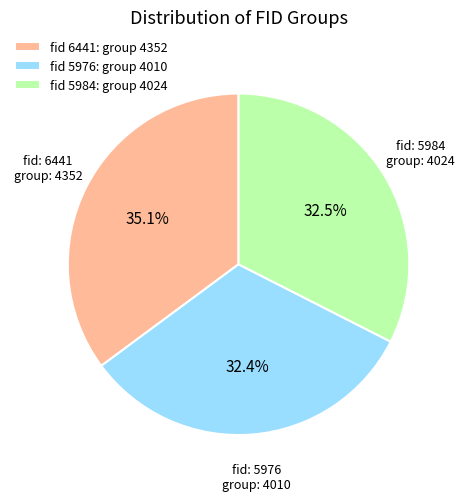

What is the ratio of the value at fid 6441: group 4352 to the value at fid 5984: group 4024?

1.1